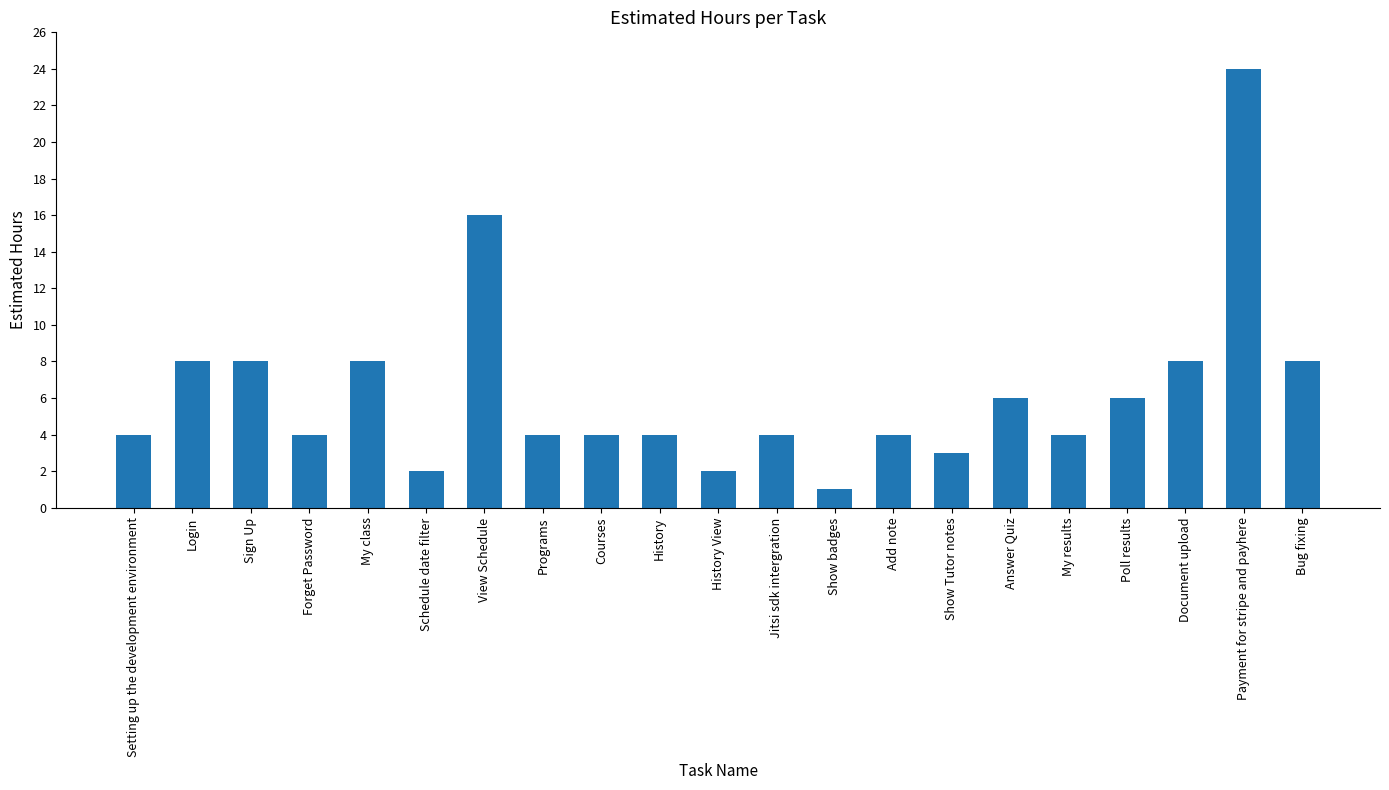

Reading right to left, transcribe all the data shown in this chart.

Bug fixing=8	Payment for stripe and payhere=24	Document upload=8	Poll results=6	My results=4	Answer Quiz=6	Show Tutor notes=3	Add note=4	Show badges=1	Jitsi sdk intergration=4	History View=2	History=4	Courses=4	Programs=4	View Schedule=16	Schedule date filter=2	My class=8	Forget Password=4	Sign Up=8	Login=8	Setting up the development environment=4